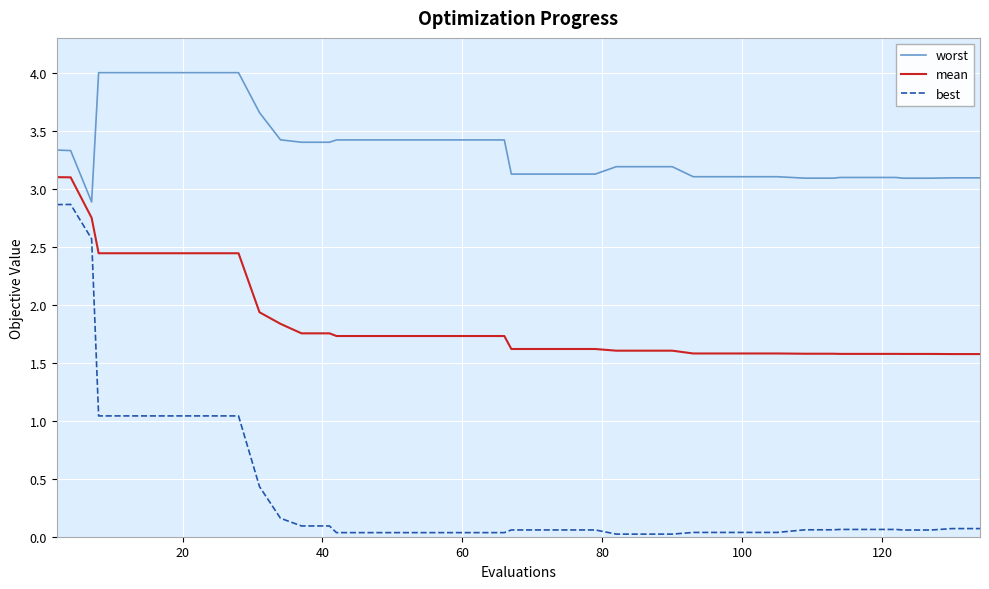

List the series in order of their overall mean, highest first.

worst, mean, best